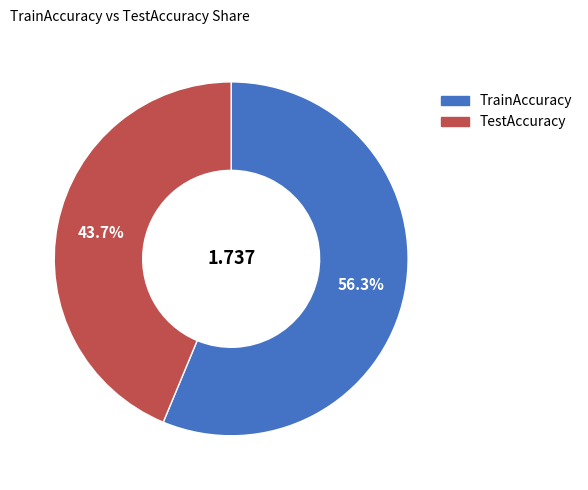

To the nearest percent, what percentage of the pie is TestAccuracy?

44%